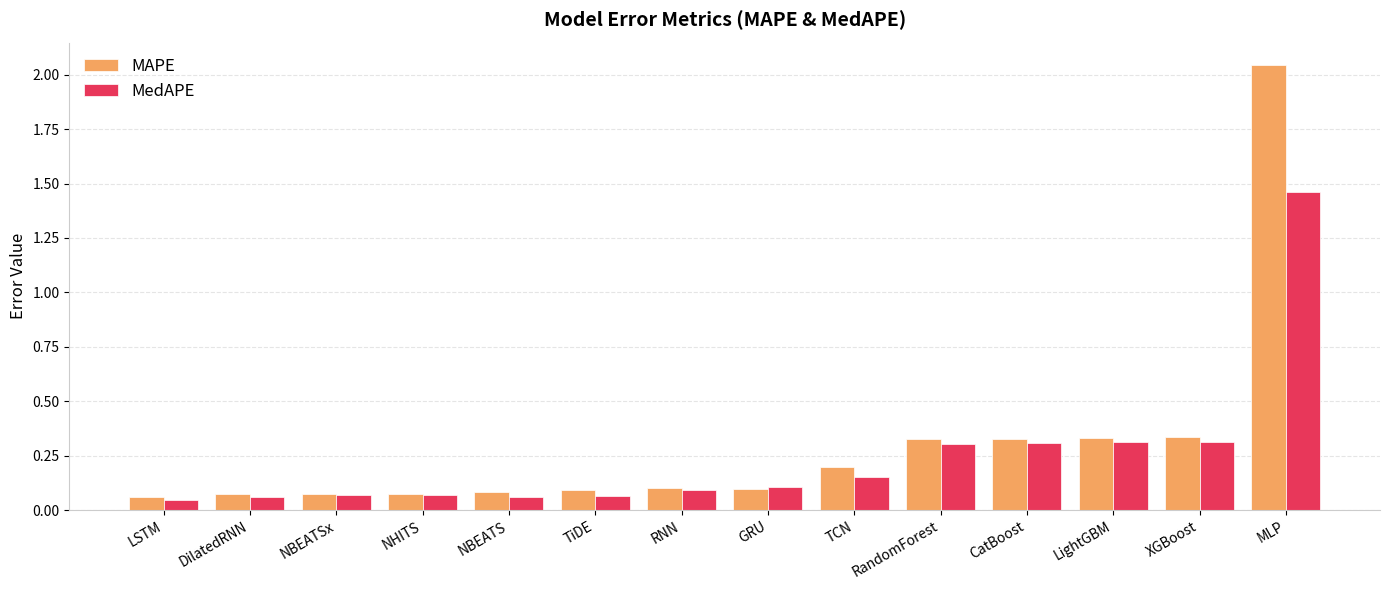

What position from the left is GRU?

8